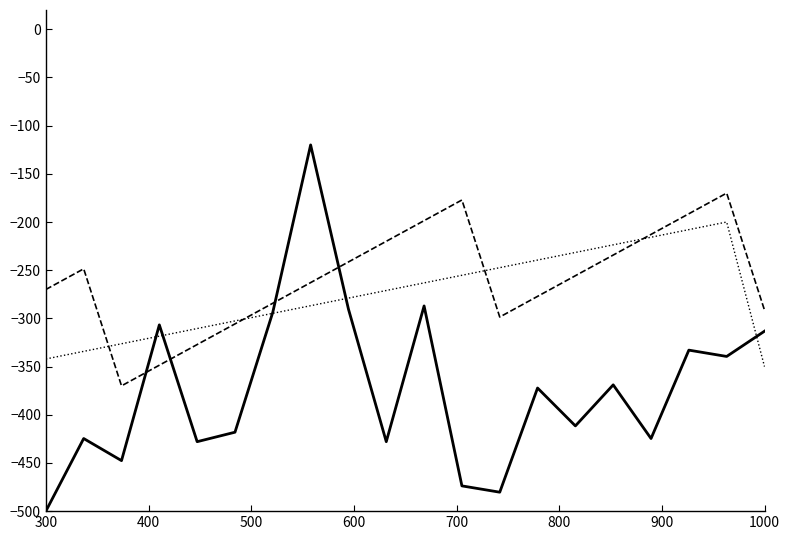

What is the greatest value displayed?

-120.0